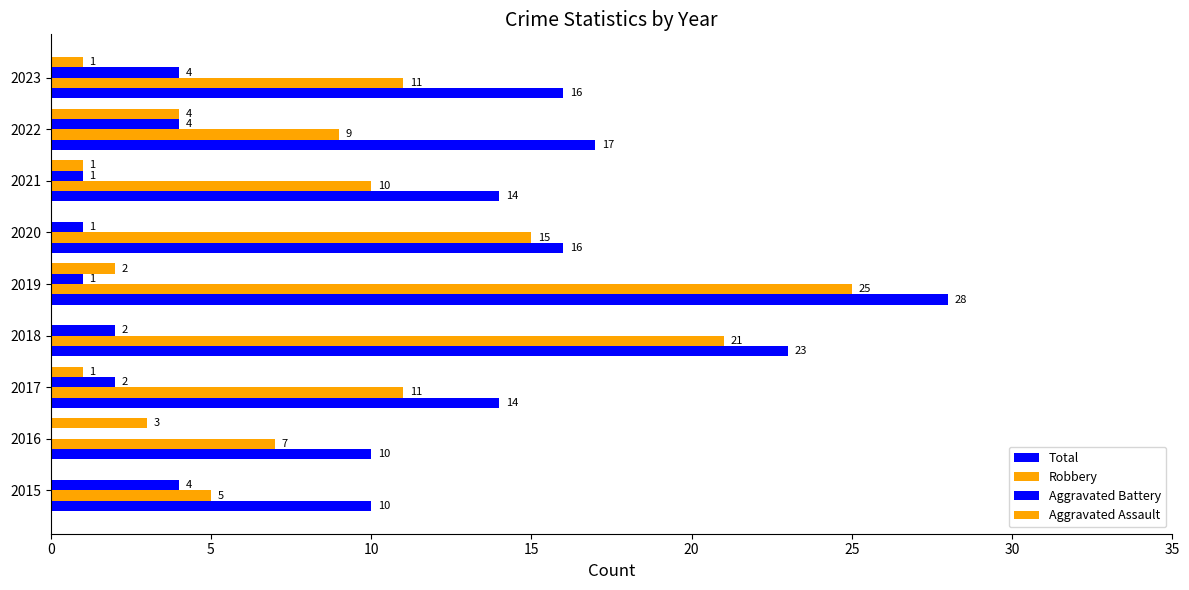

Count the number of categories in the chart.

9